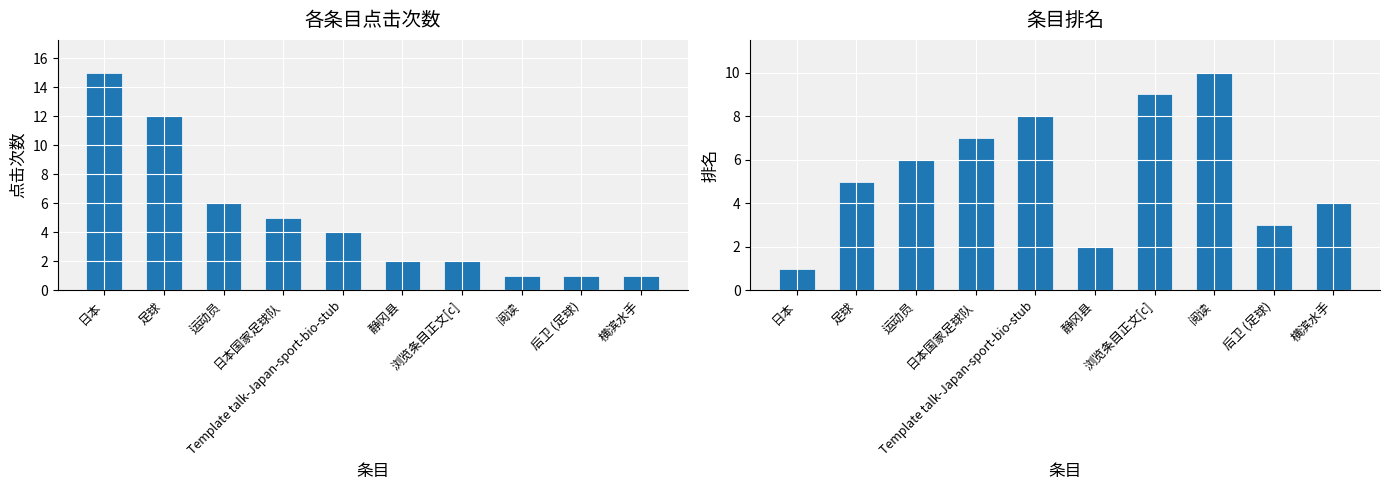

Which series has the largest total across all categories?

排名